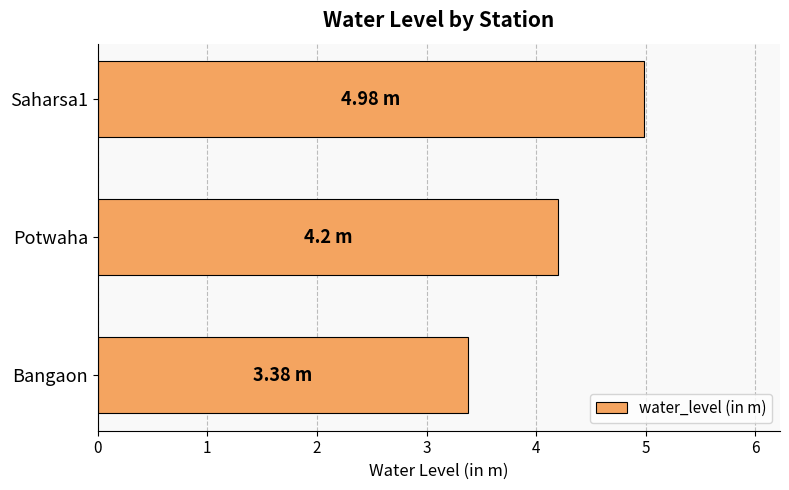

What is the greatest value displayed?

5.0